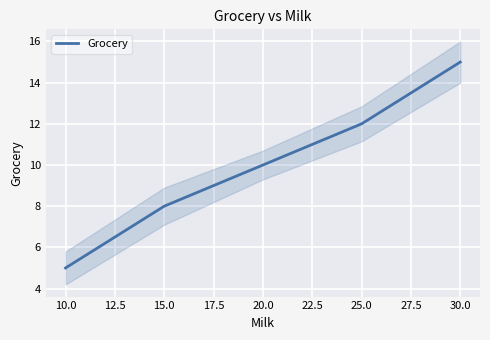

How many data points are less than 10?

2